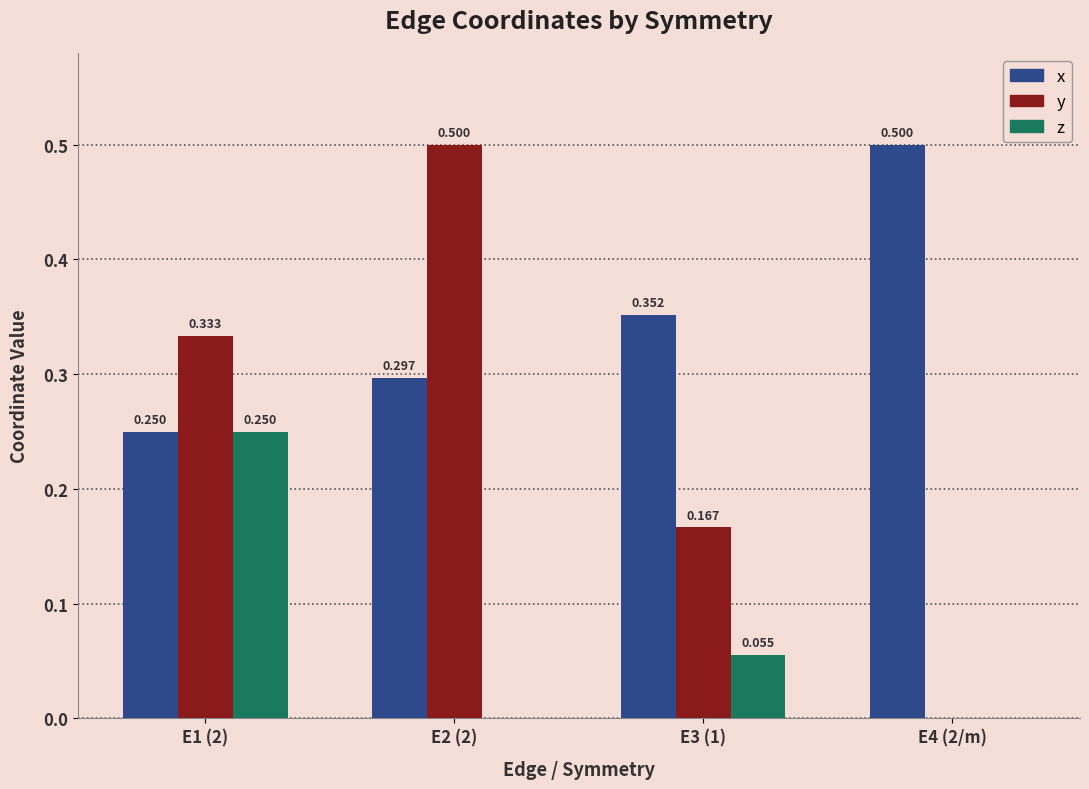

What are all the series names shown in the legend?

x, y, z